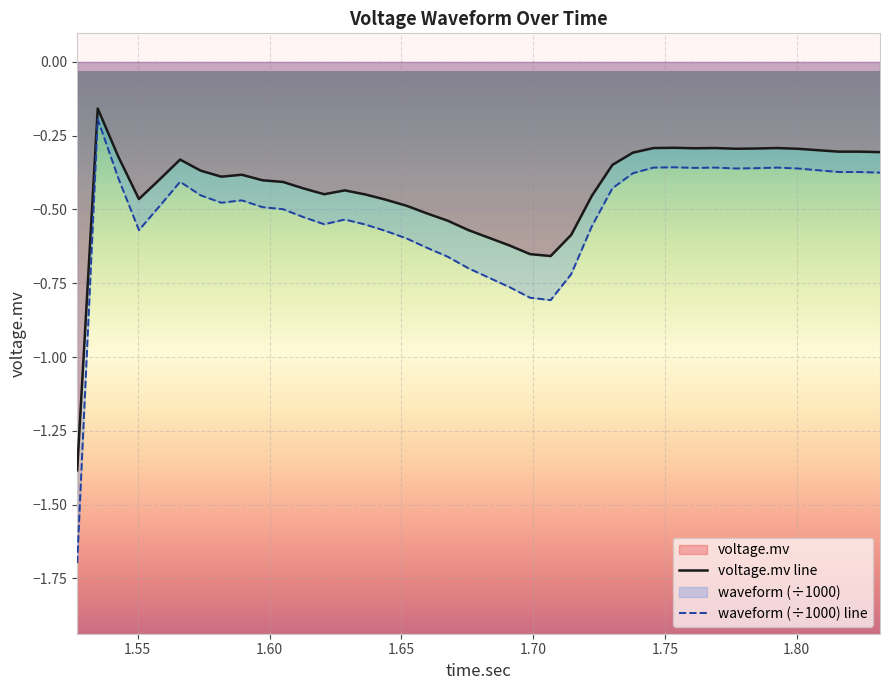

How many distinct data groups are displayed?

2